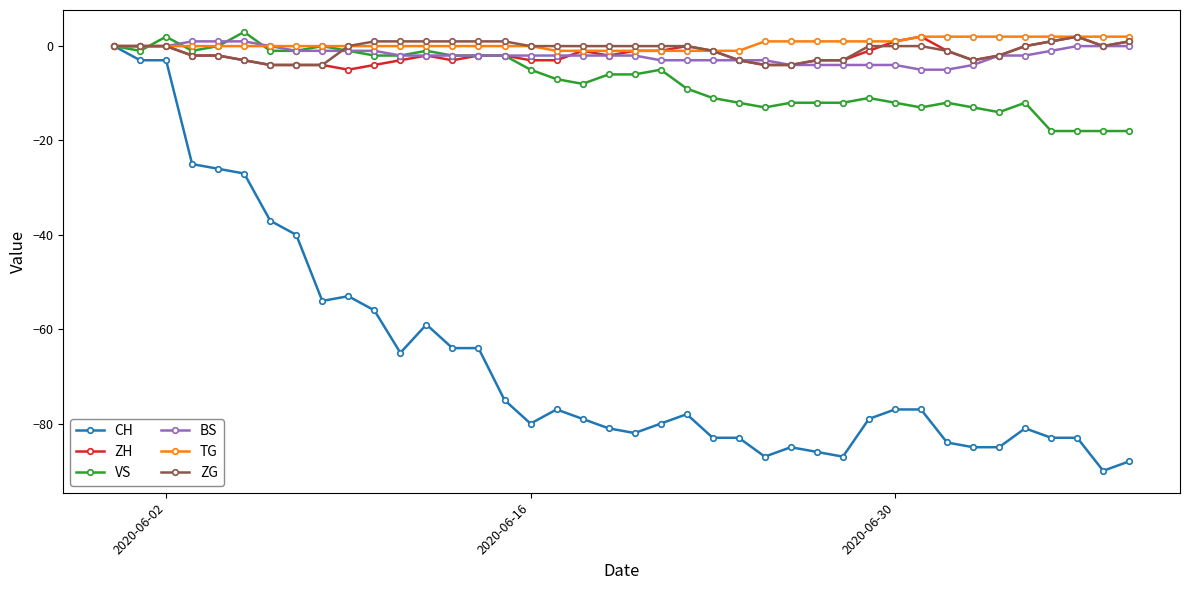

What is the value of the CH point at the 12th from the left?

-65